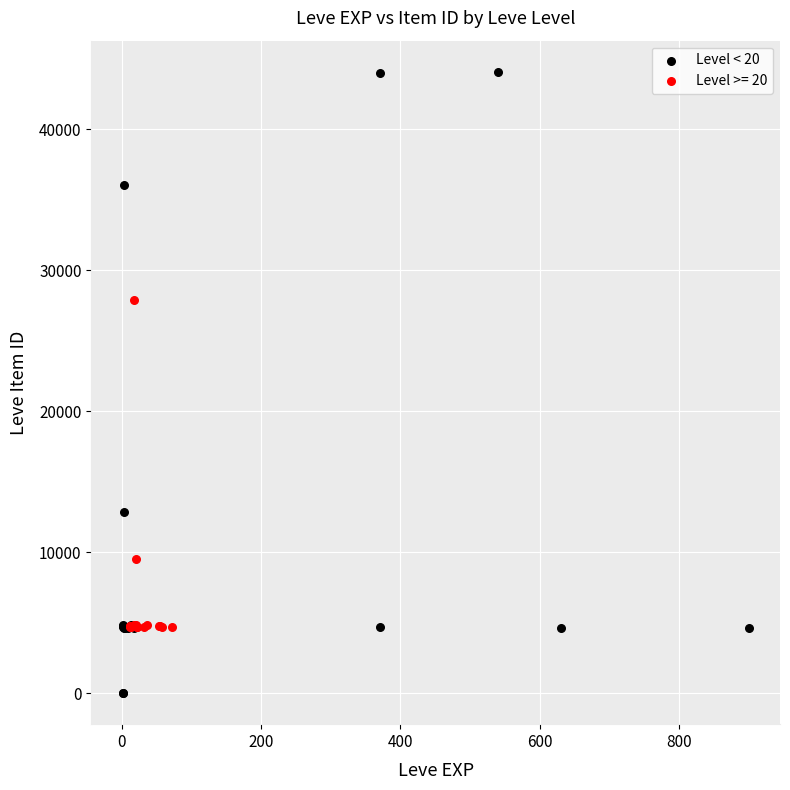

Which series contains the lowest Y value?

Level < 20